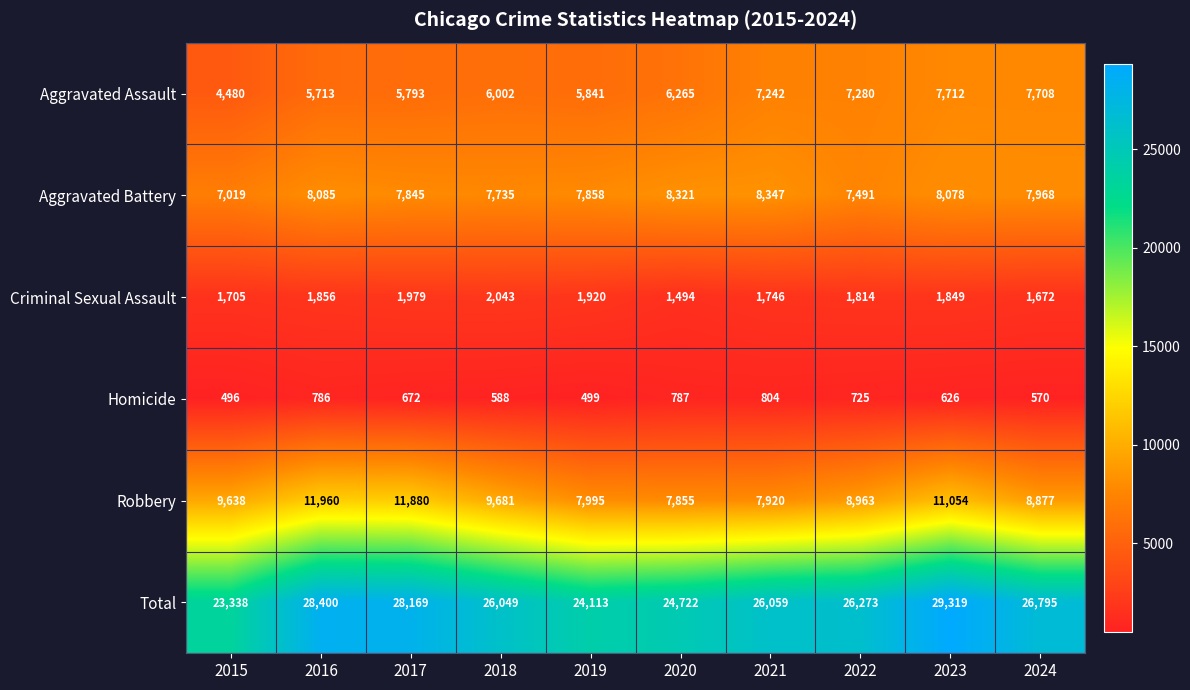

At which label does Criminal Sexual Assault first exceed 1849?

2016